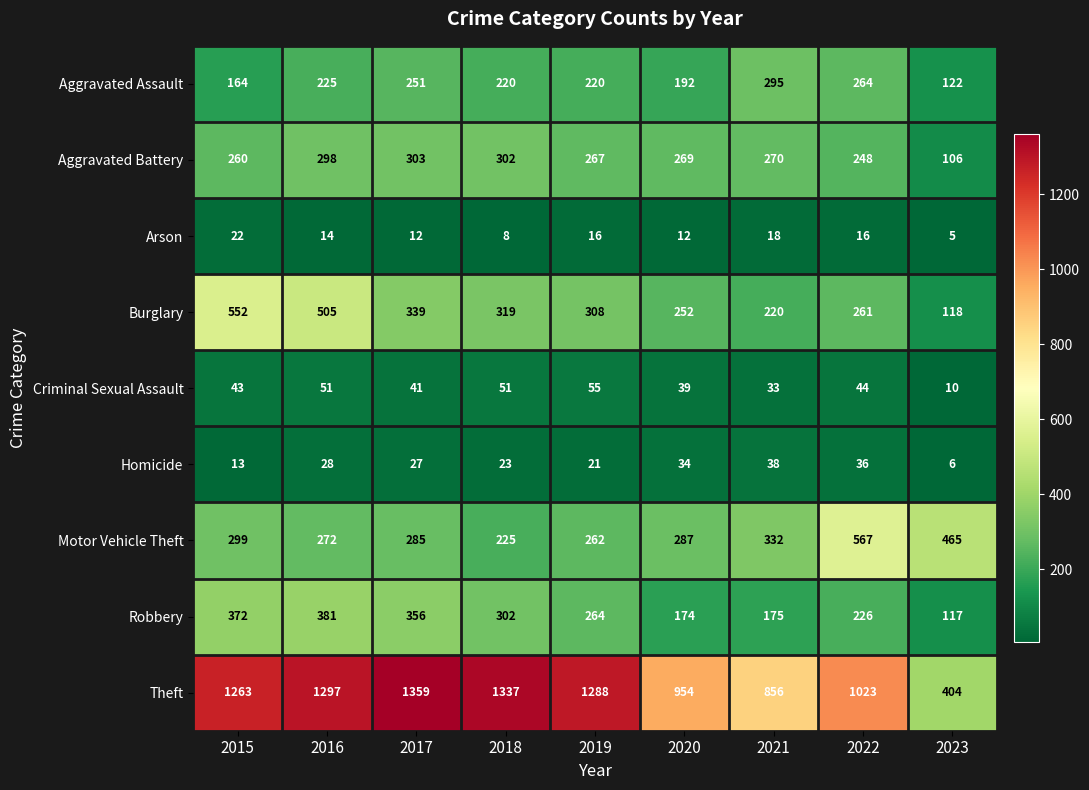

Which series has the widest spread of values?

Theft